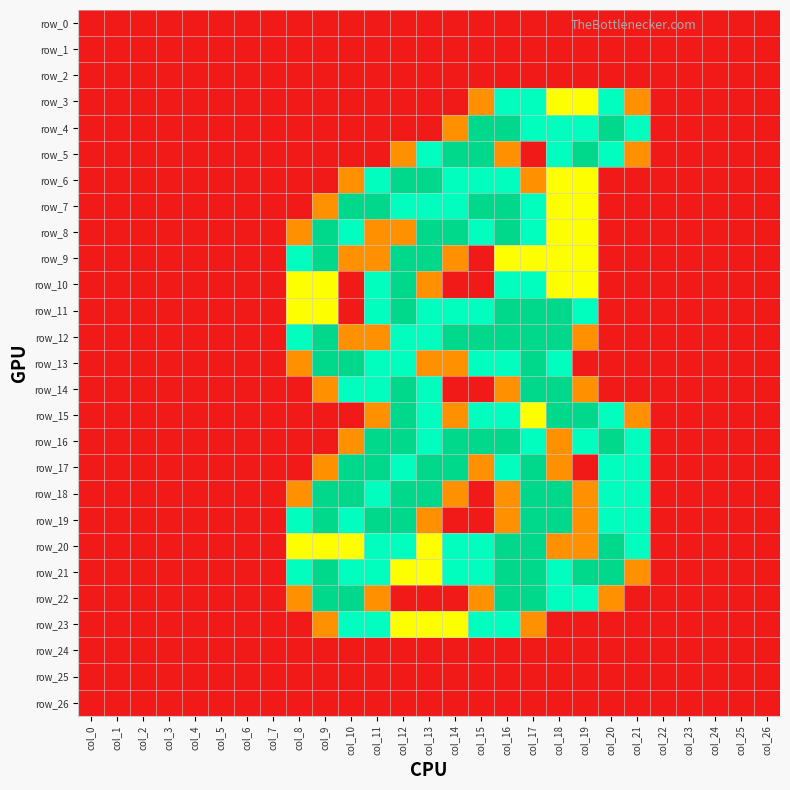

What is the difference between the maximum and minimum values in the row_9 series?

2.0